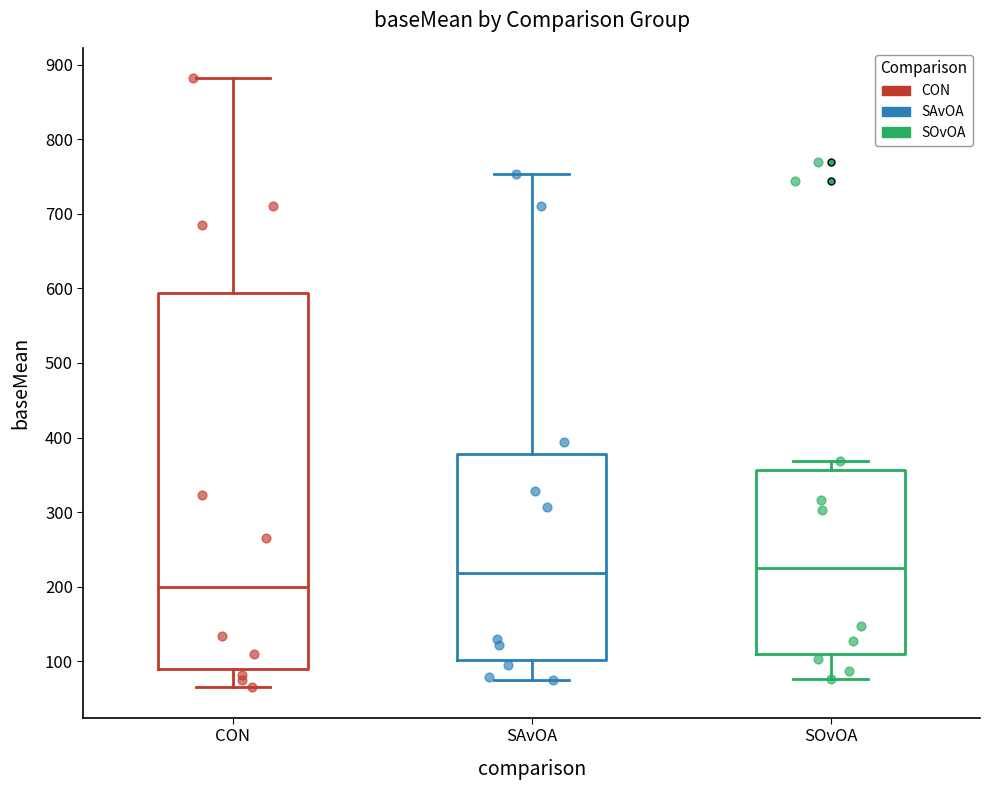

Reading left to right, read every box against the y-axis: the position of its median line, the range the box covers, and the ends of its whiskers. The values are not printed on the chart, so give them approximately, as read against the axis.

CON: median 200, box 90 to 590, whiskers 70 to 880
SAvOA: median 220, box 100 to 380, whiskers 70 to 750
SOvOA: median 230, box 110 to 360, whiskers 80 to 370